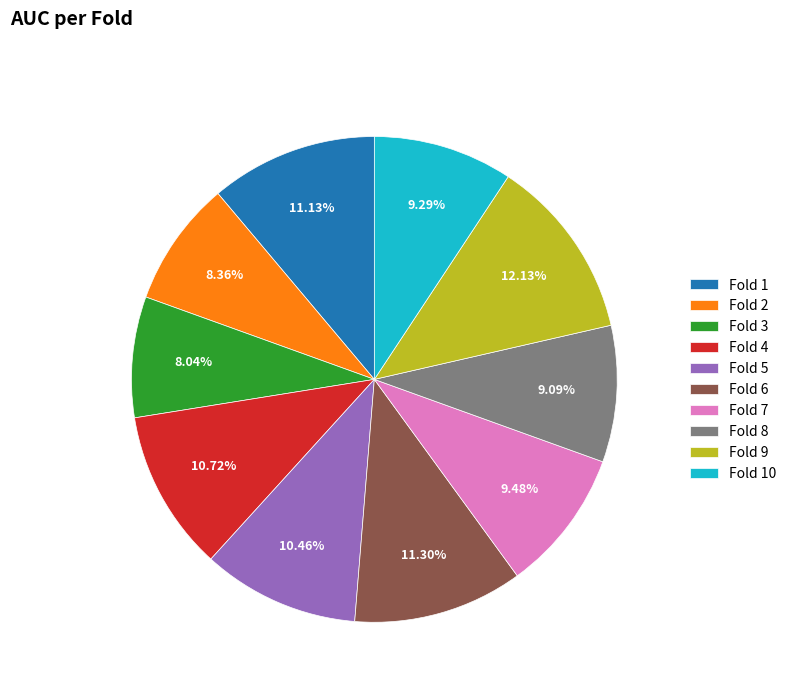

Count the number of slices in the pie.

10